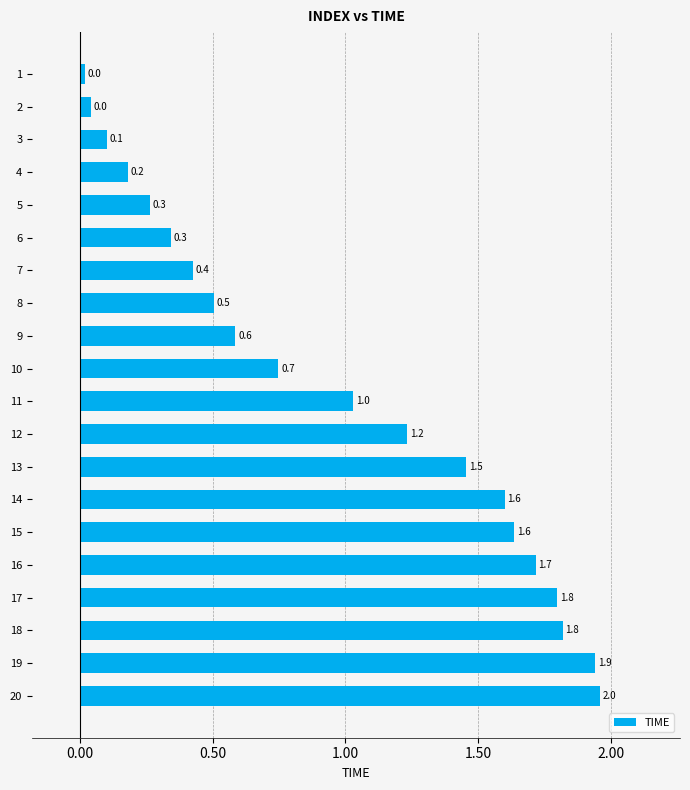

What is the difference between the second highest and minimum values?

1.9